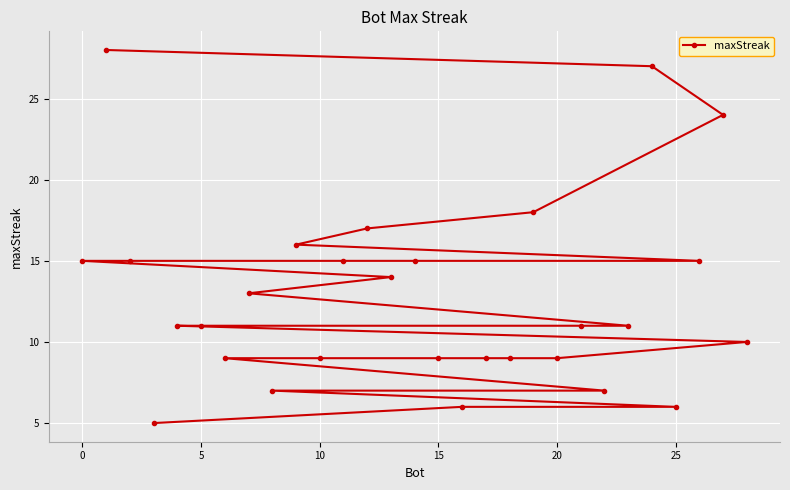

What is the average value?

13